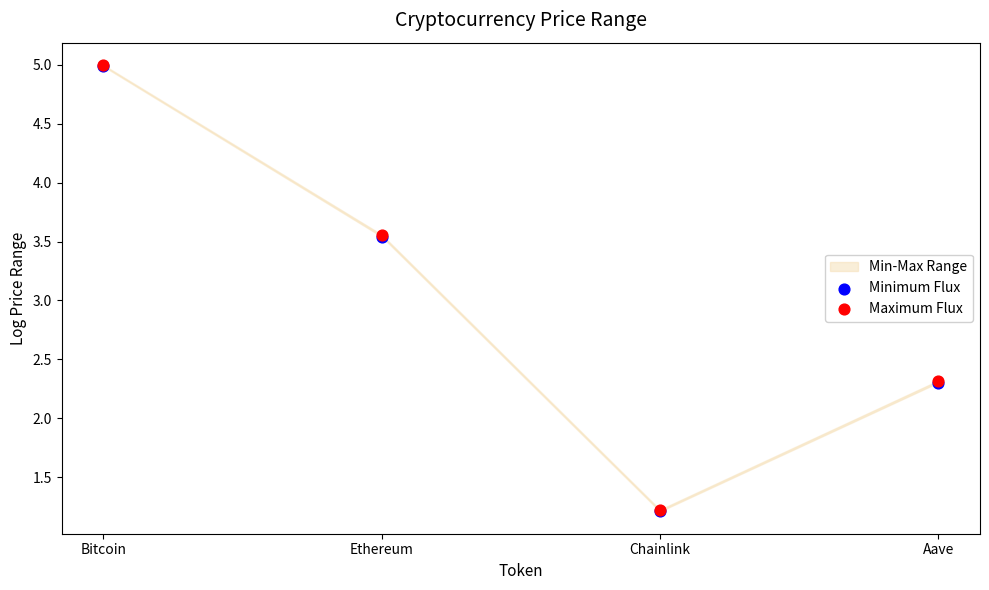

Which series reaches the maximum Y coordinate?

Maximum Flux